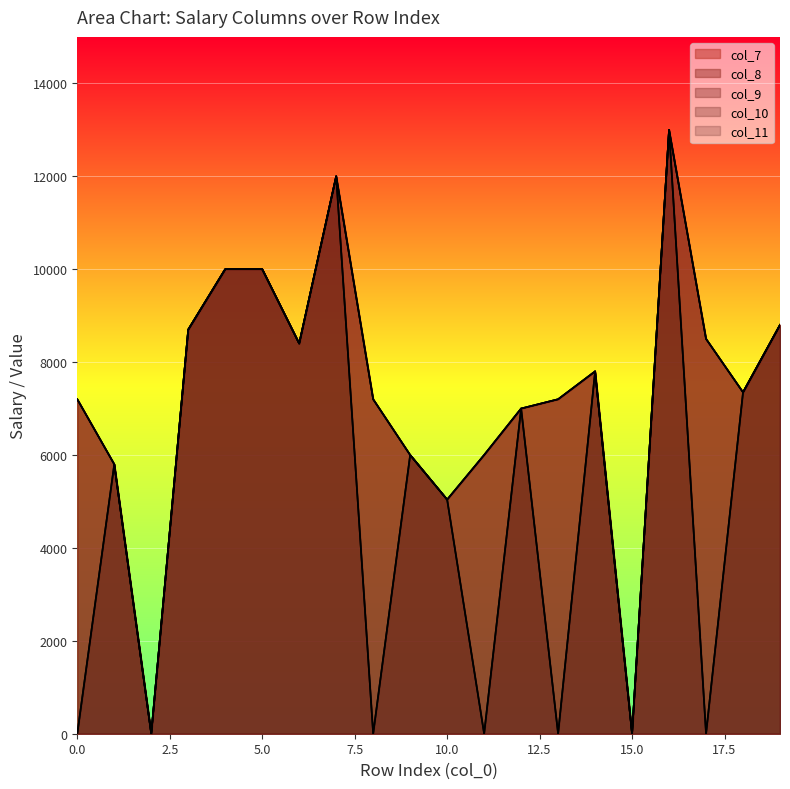

Which series has the widest spread of values?

col_7